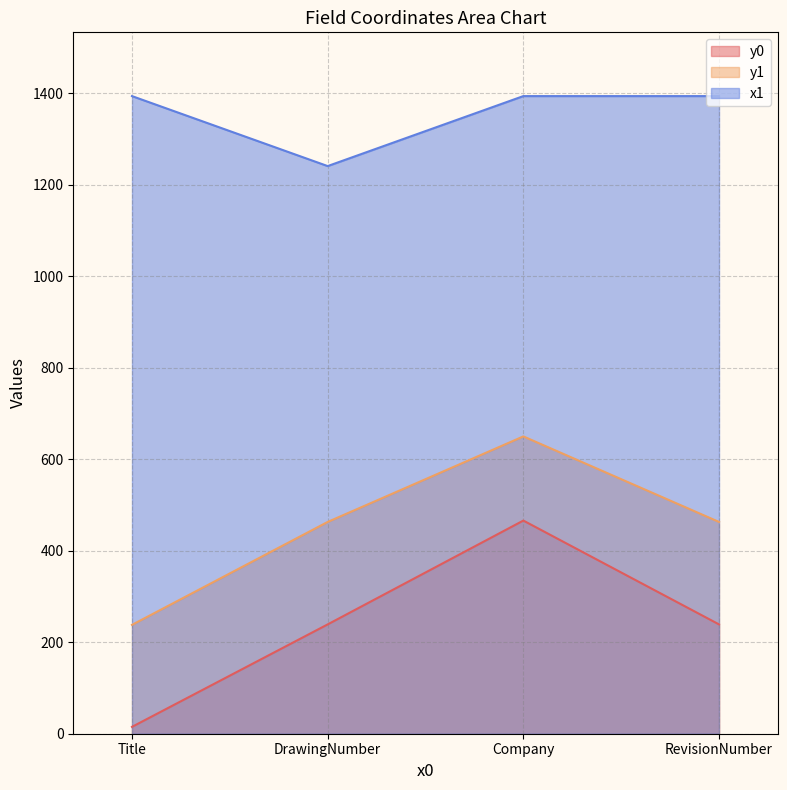

Rank the categories by x1 value from highest to lowest.

Title, Company, RevisionNumber, DrawingNumber